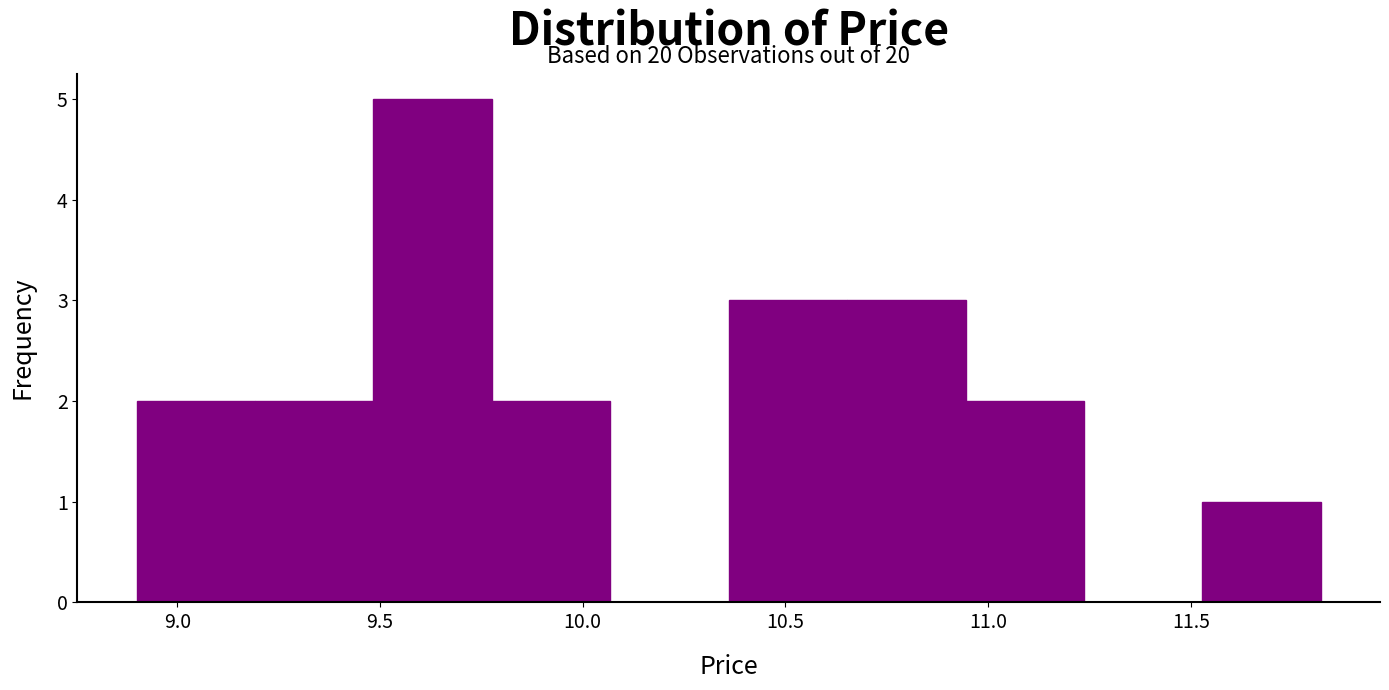

Over which range of the x-axis is the bar tallest?

9.50 to 9.80